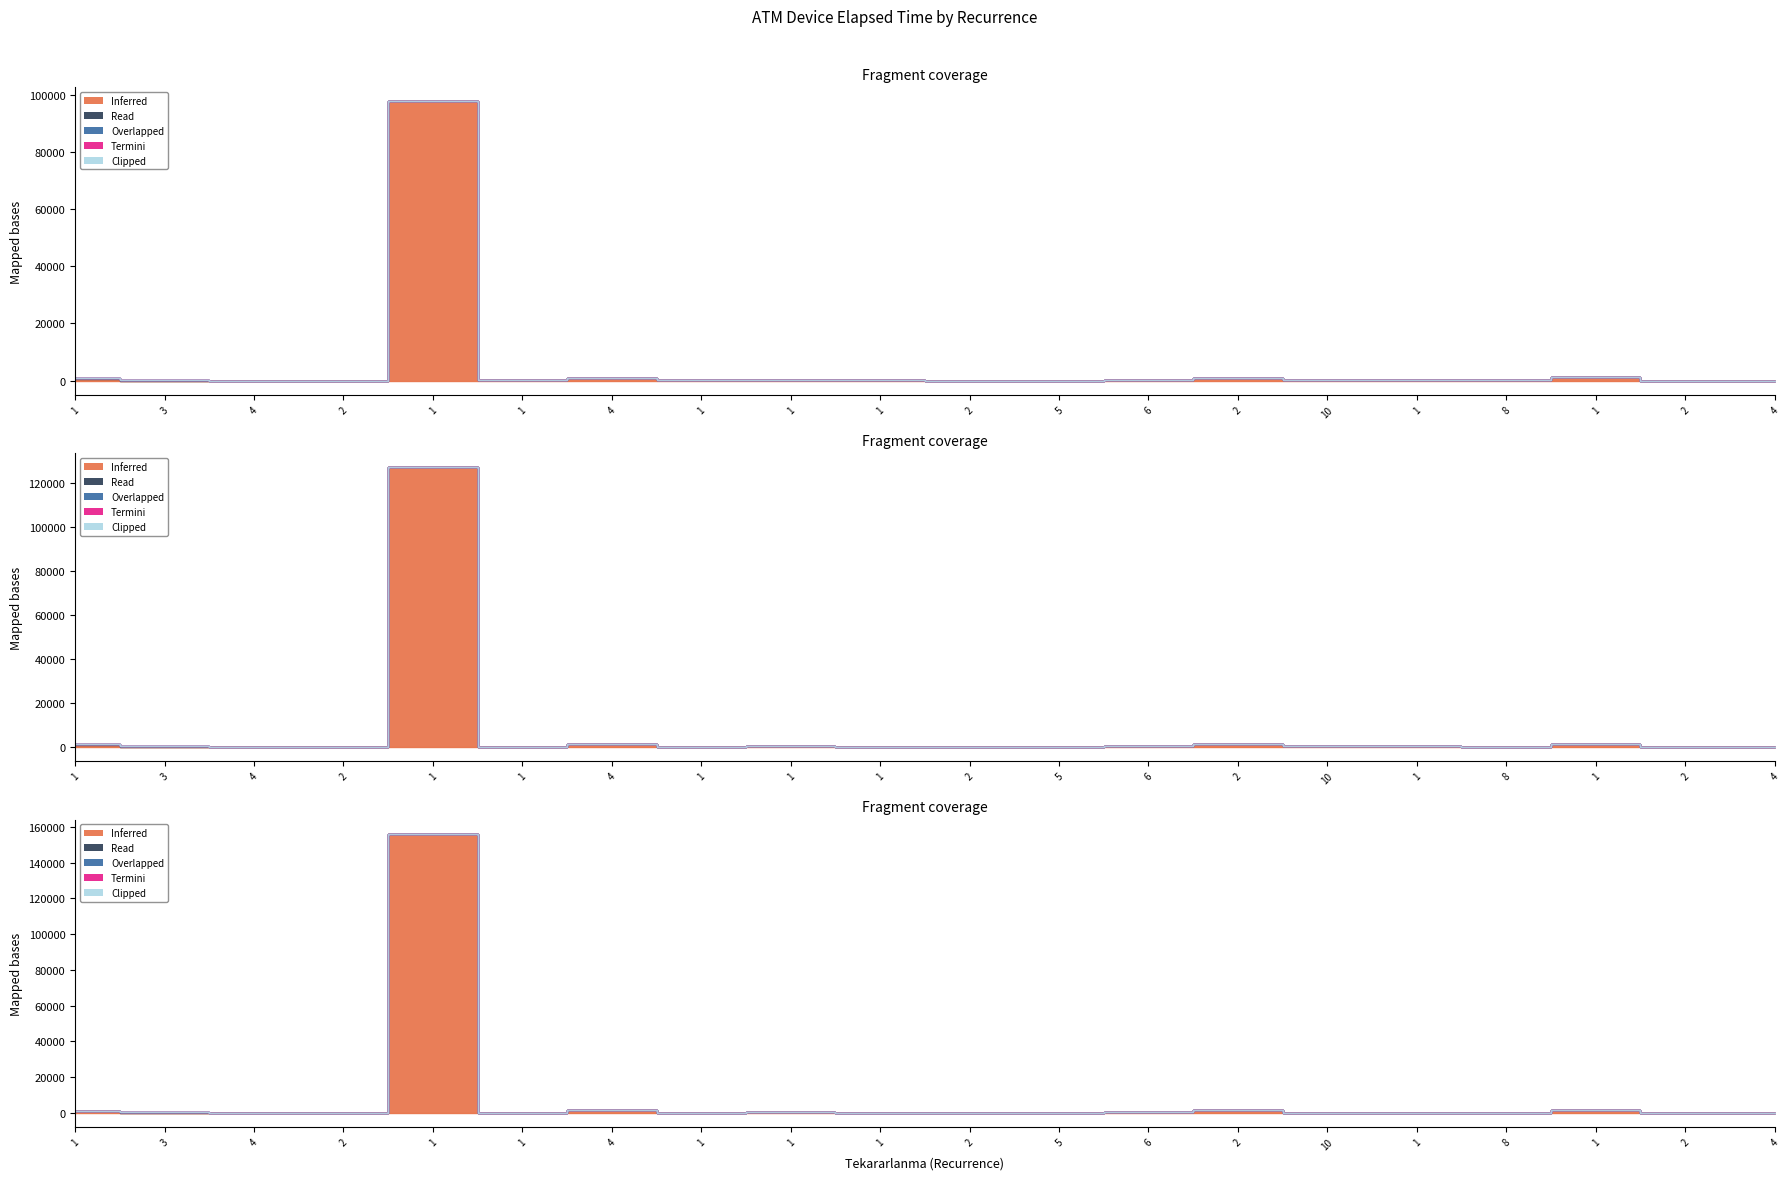

Is this an area chart (filled region under the line)?

No